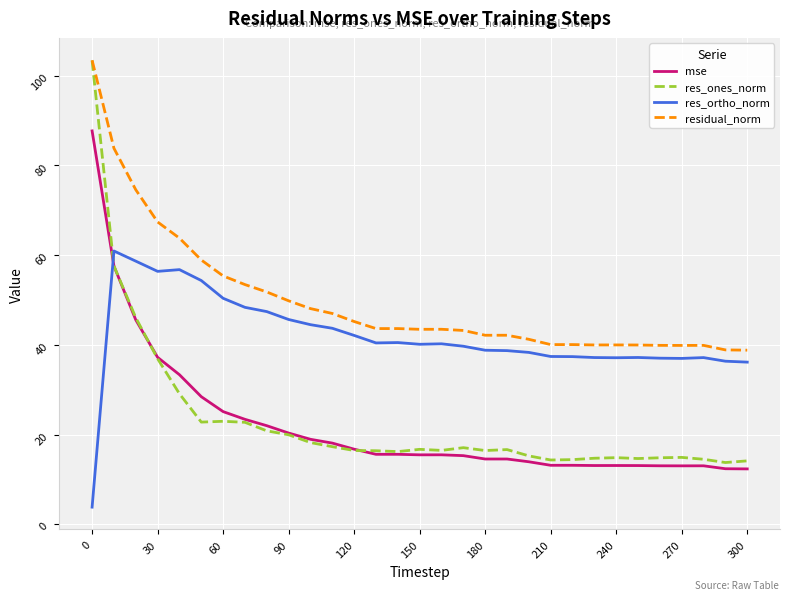

Which series has the largest total across all categories?

residual_norm